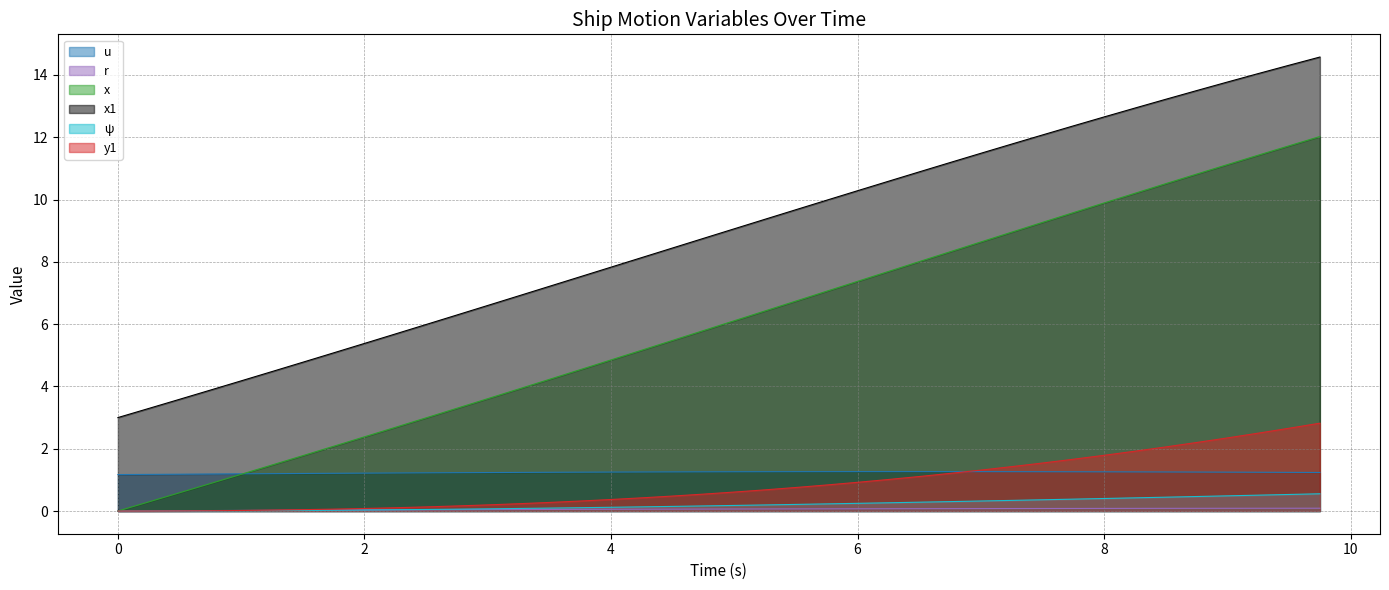

Reading left to right, transcribe all the data shown in this chart.

u: 0.0=1.2	0.25=1.2	0.5=1.2	0.75=1.2	1.0=1.2	1.25=1.2	1.5=1.2	1.75=1.2	2.0=1.2	2.25=1.2	2.5=1.2	2.75=1.2	3.0=1.2	3.25=1.2	3.5=1.2	3.75=1.2	4.0=1.3	4.25=1.3	4.5=1.3	4.75=1.3	5.0=1.3	5.25=1.3	5.5=1.3	5.75=1.3	6.0=1.3	6.25=1.3	6.5=1.3	6.75=1.3	7.0=1.3	7.25=1.3	7.5=1.3	7.75=1.3	8.0=1.3	8.25=1.3	8.5=1.3	8.75=1.3	9.0=1.2	9.25=1.2	9.5=1.2	9.75=1.2
r: 0.0=0.0	0.25=0.0	0.5=0.0	0.75=0.0	1.0=0.0	1.25=0.0	1.5=0.0	1.75=0.0	2.0=0.0	2.25=0.0	2.5=0.0	2.75=0.0	3.0=0.0	3.25=0.0	3.5=0.1	3.75=0.1	4.0=0.1	4.25=0.1	4.5=0.1	4.75=0.1	5.0=0.1	5.25=0.1	5.5=0.1	5.75=0.1	6.0=0.1	6.25=0.1	6.5=0.1	6.75=0.1	7.0=0.1	7.25=0.1	7.5=0.1	7.75=0.1	8.0=0.1	8.25=0.1	8.5=0.1	8.75=0.1	9.0=0.1	9.25=0.1	9.5=0.1	9.75=0.1
x: 0.0=0.0	0.25=0.3	0.5=0.6	0.75=0.9	1.0=1.2	1.25=1.5	1.5=1.8	1.75=2.1	2.0=2.4	2.25=2.7	2.5=3.0	2.75=3.3	3.0=3.6	3.25=3.9	3.5=4.2	3.75=4.5	4.0=4.9	4.25=5.2	4.5=5.5	4.75=5.8	5.0=6.1	5.25=6.4	5.5=6.7	5.75=7.1	6.0=7.4	6.25=7.7	6.5=8.0	6.75=8.3	7.0=8.6	7.25=9.0	7.5=9.3	7.75=9.6	8.0=9.9	8.25=10.2	8.5=10.5	8.75=10.8	9.0=11.1	9.25=11.4	9.5=11.7	9.75=12.0
x1: 0.0=3.0	0.25=3.3	0.5=3.6	0.75=3.9	1.0=4.2	1.25=4.5	1.5=4.8	1.75=5.1	2.0=5.4	2.25=5.7	2.5=6.0	2.75=6.3	3.0=6.6	3.25=6.9	3.5=7.2	3.75=7.5	4.0=7.8	4.25=8.1	4.5=8.4	4.75=8.8	5.0=9.1	5.25=9.4	5.5=9.7	5.75=10.0	6.0=10.3	6.25=10.6	6.5=10.9	6.75=11.2	7.0=11.5	7.25=11.8	7.5=12.1	7.75=12.4	8.0=12.7	8.25=12.9	8.5=13.2	8.75=13.5	9.0=13.8	9.25=14.0	9.5=14.3	9.75=14.6
ψ: 0.0=0.0	0.25=0.0	0.5=0.0	0.75=0.0	1.0=0.0	1.25=0.0	1.5=0.0	1.75=0.0	2.0=0.0	2.25=0.0	2.5=0.0	2.75=0.1	3.0=0.1	3.25=0.1	3.5=0.1	3.75=0.1	4.0=0.1	4.25=0.1	4.5=0.1	4.75=0.2	5.0=0.2	5.25=0.2	5.5=0.2	5.75=0.2	6.0=0.2	6.25=0.3	6.5=0.3	6.75=0.3	7.0=0.3	7.25=0.3	7.5=0.4	7.75=0.4	8.0=0.4	8.25=0.4	8.5=0.4	8.75=0.5	9.0=0.5	9.25=0.5	9.5=0.5	9.75=0.6
y1: 0.0=0.0	0.25=0.0	0.5=0.0	0.75=0.0	1.0=0.0	1.25=0.0	1.5=0.0	1.75=0.1	2.0=0.1	2.25=0.1	2.5=0.1	2.75=0.2	3.0=0.2	3.25=0.2	3.5=0.3	3.75=0.3	4.0=0.4	4.25=0.4	4.5=0.5	4.75=0.5	5.0=0.6	5.25=0.7	5.5=0.8	5.75=0.8	6.0=0.9	6.25=1.0	6.5=1.1	6.75=1.2	7.0=1.3	7.25=1.4	7.5=1.5	7.75=1.7	8.0=1.8	8.25=1.9	8.5=2.1	8.75=2.2	9.0=2.3	9.25=2.5	9.5=2.7	9.75=2.8